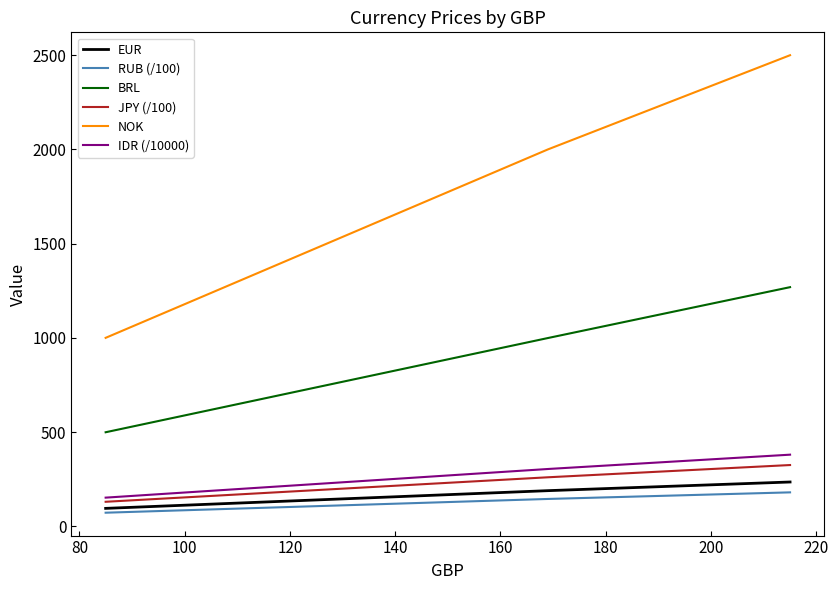

At how many categories does at least one series exceed 728?

34